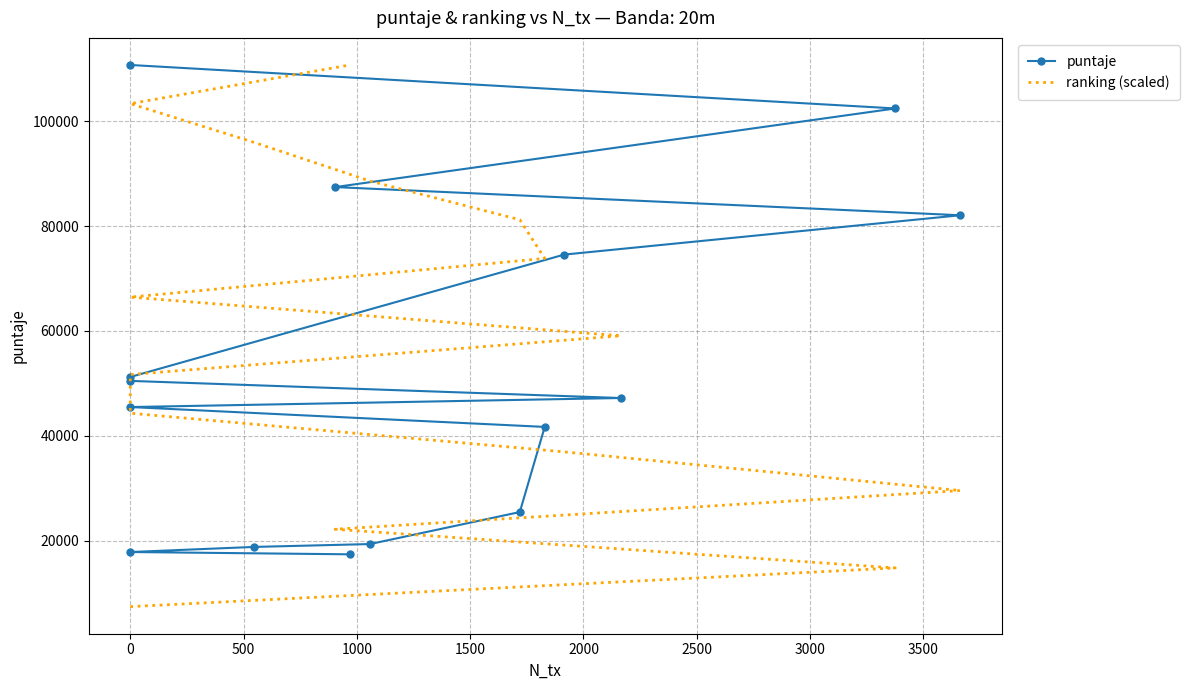

How many values in the ranking (scaled) series exceed 59061?

8